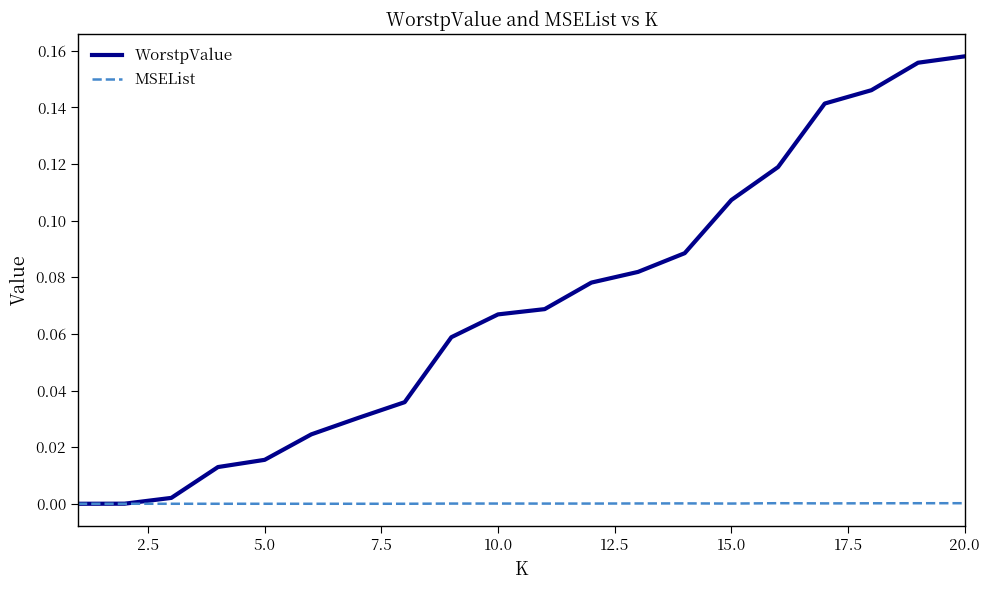

What are all the series names shown in the legend?

WorstpValue, MSEList